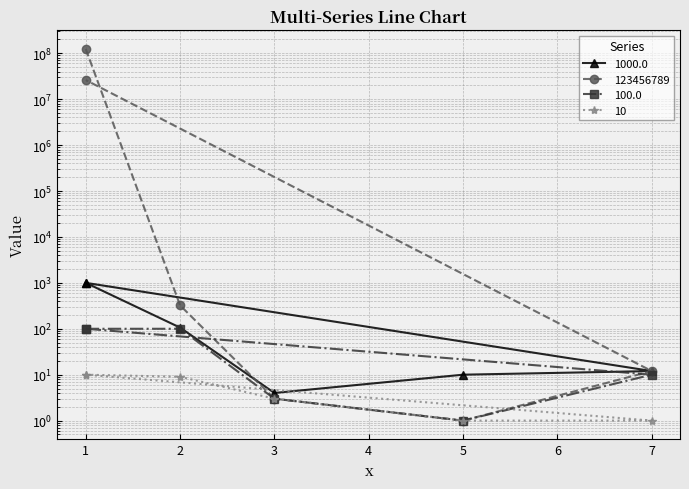

At how many categories does at least one series exceed 59717926?

1